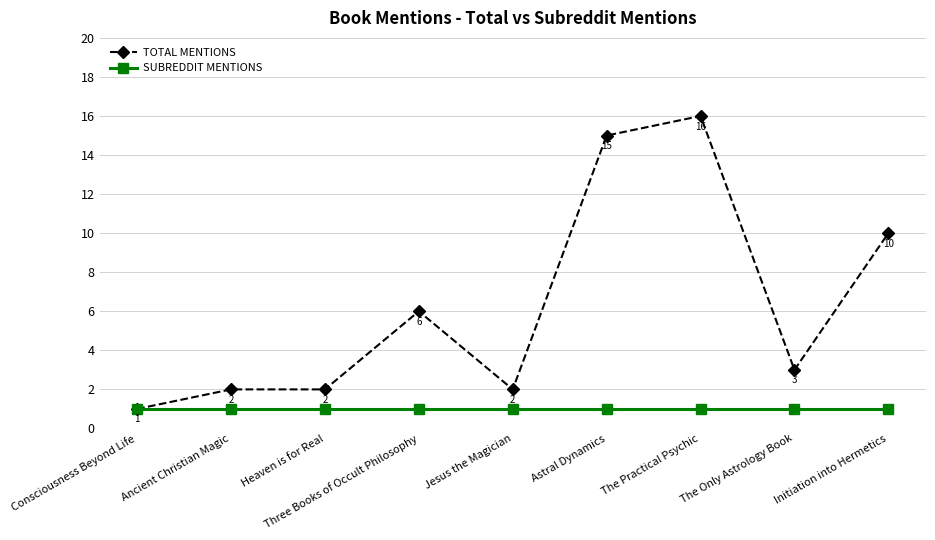

At how many categories does at least one series exceed 12?

2